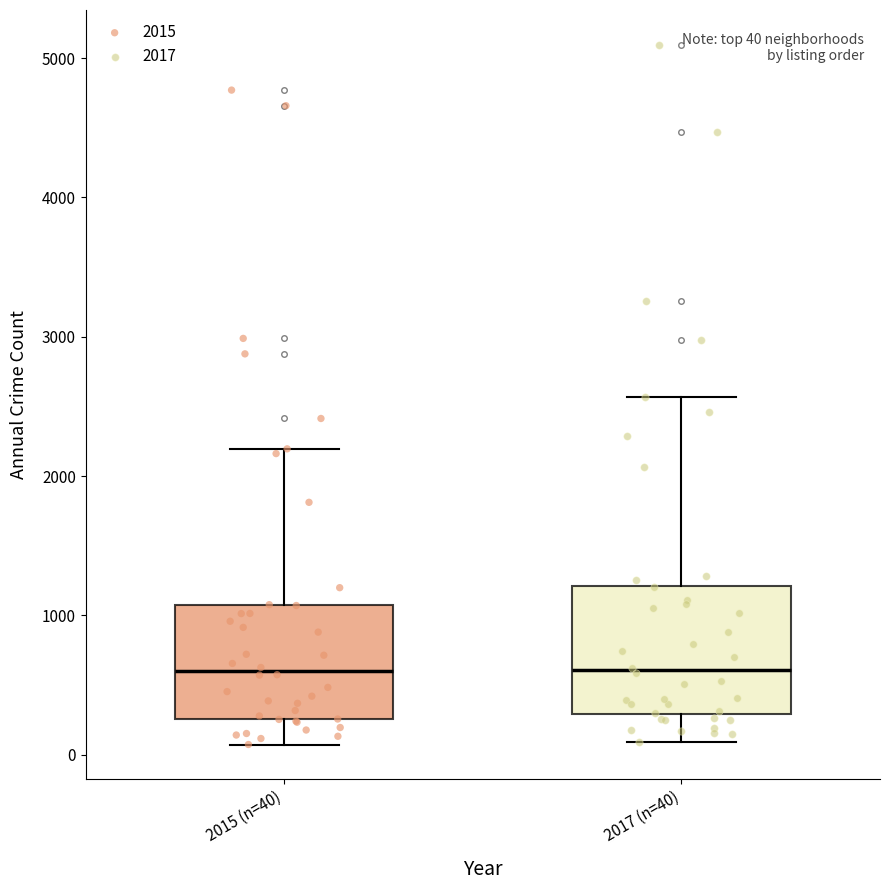

Which box is the tallest, from its lower edge to its upper edge?

2017 (n=40)